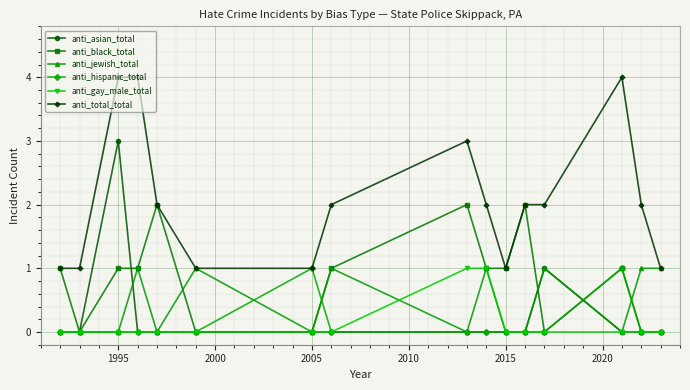

Reading left to right, extract all data points from this chart.

anti_asian_total: 0	0	3	0	0	0	0	0	0	0	0	0	1	0	0	0
anti_black_total: 1	0	1	1	2	0	0	1	2	1	1	2	0	1	0	0
anti_jewish_total: 0	0	0	1	0	1	0	1	0	1	0	0	1	0	1	1
anti_hispanic_total: 0	0	0	0	0	0	1	0	0	0	0	0	0	1	0	0
anti_gay_male_total: 0	0	0	0	0	0	0	0	1	1	0	0	0	0	0	0
anti_total_total: 1	1	4	4	2	1	1	2	3	2	1	2	2	4	2	1